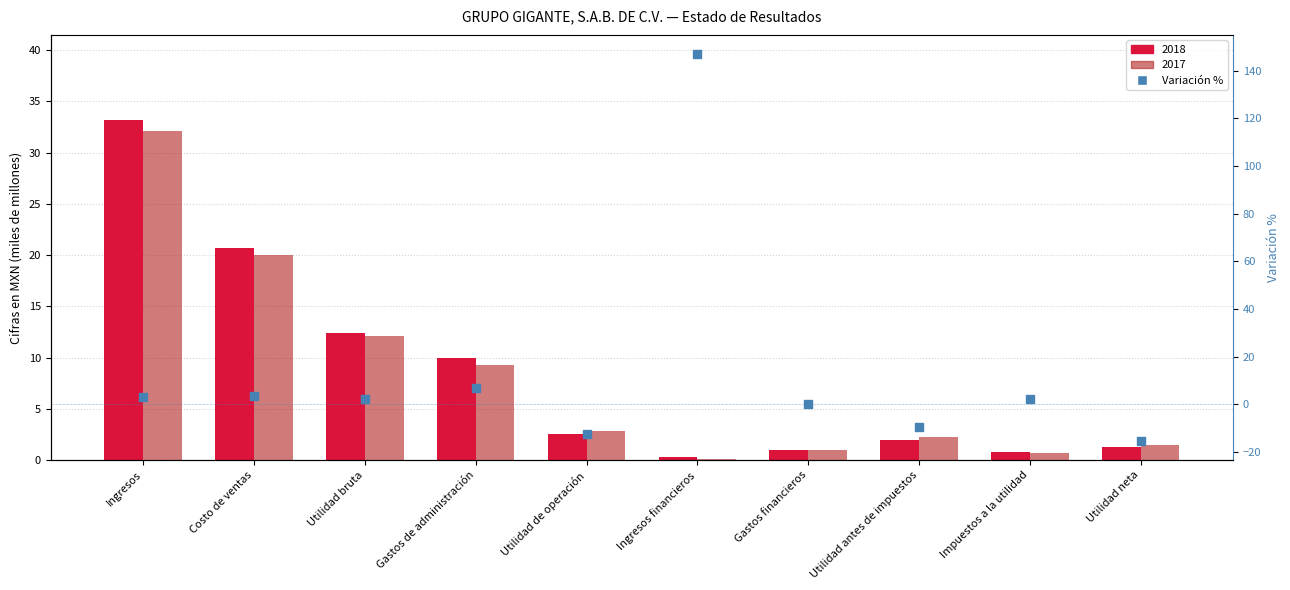

Between Utilidad de operación and Costo de ventas, which is larger?

Costo de ventas